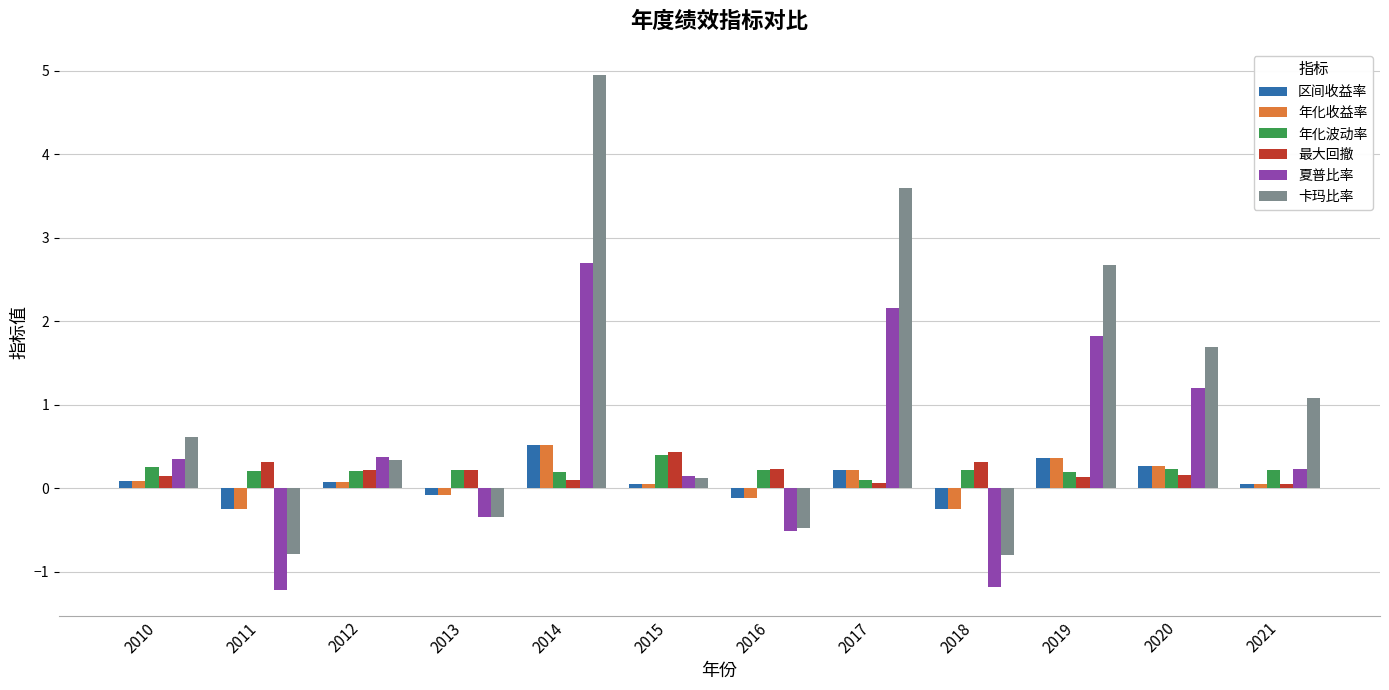

The 卡玛比率 series shows -0.5 at 2016. True or false?

True